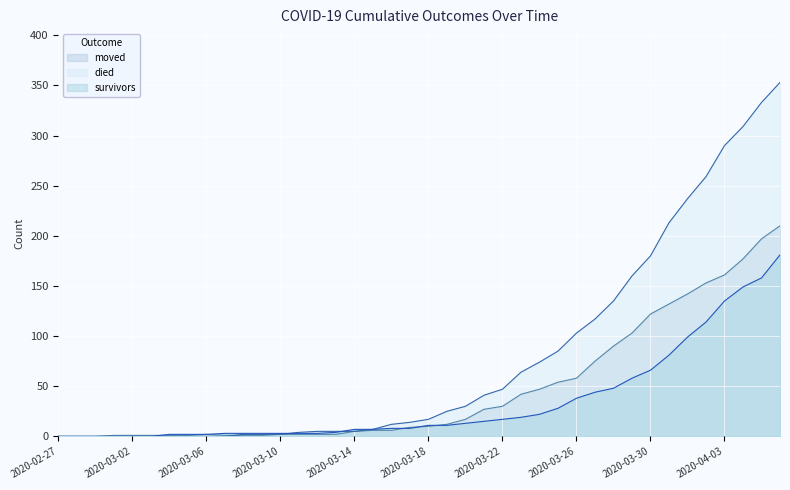

How many intersections are there between moved and died?

1